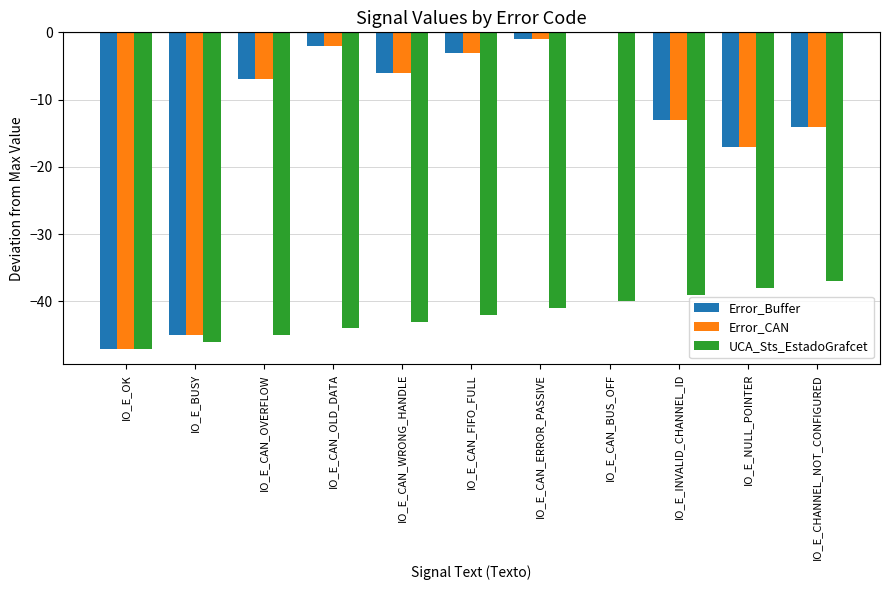

Between IO_E_CAN_OLD_DATA and IO_E_CAN_ERROR_PASSIVE, which series saw the biggest shift?

UCA_Sts_EstadoGrafcet